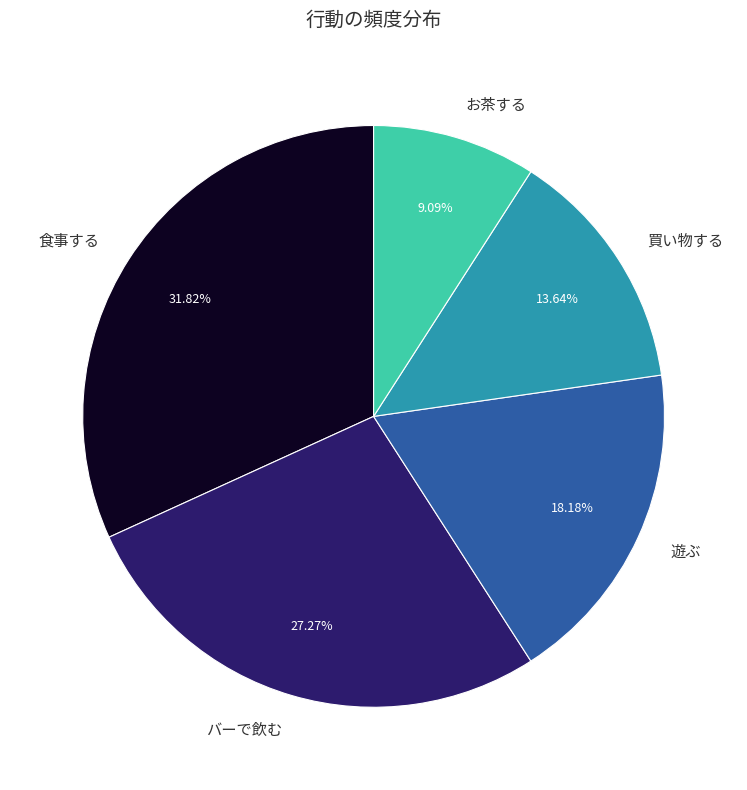

Which has a higher value, バーで飲む or 遊ぶ?

バーで飲む